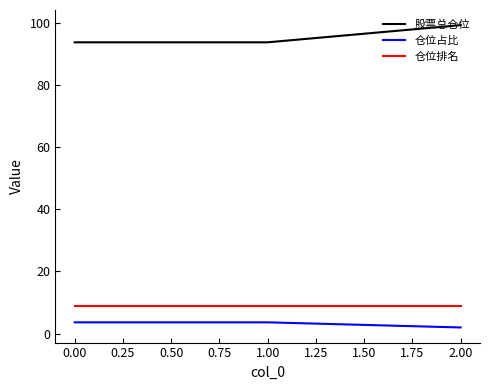

True or false: 股票总仓位 has a value of 49.6 at 0.00.

False